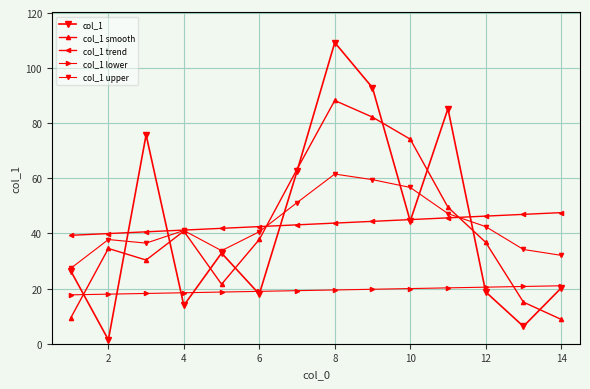

Is this an area chart (filled region under the line)?

No